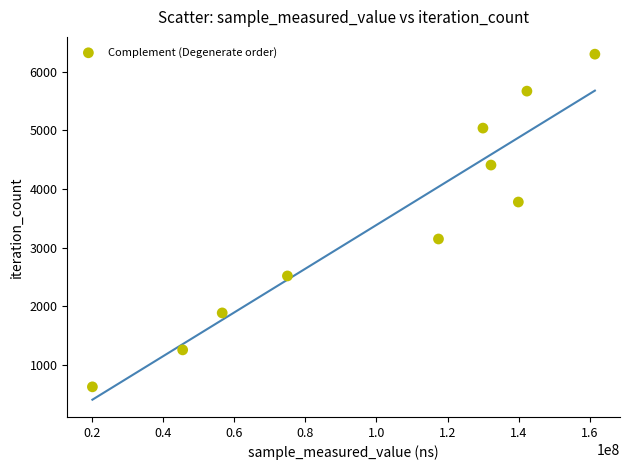

What is the range of Y values (max minus min)?

5670